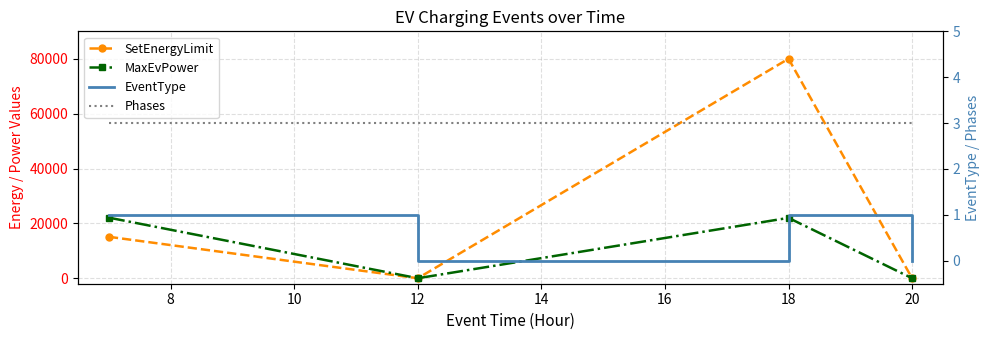

How many values in the MaxEvPower series exceed 22000?

1